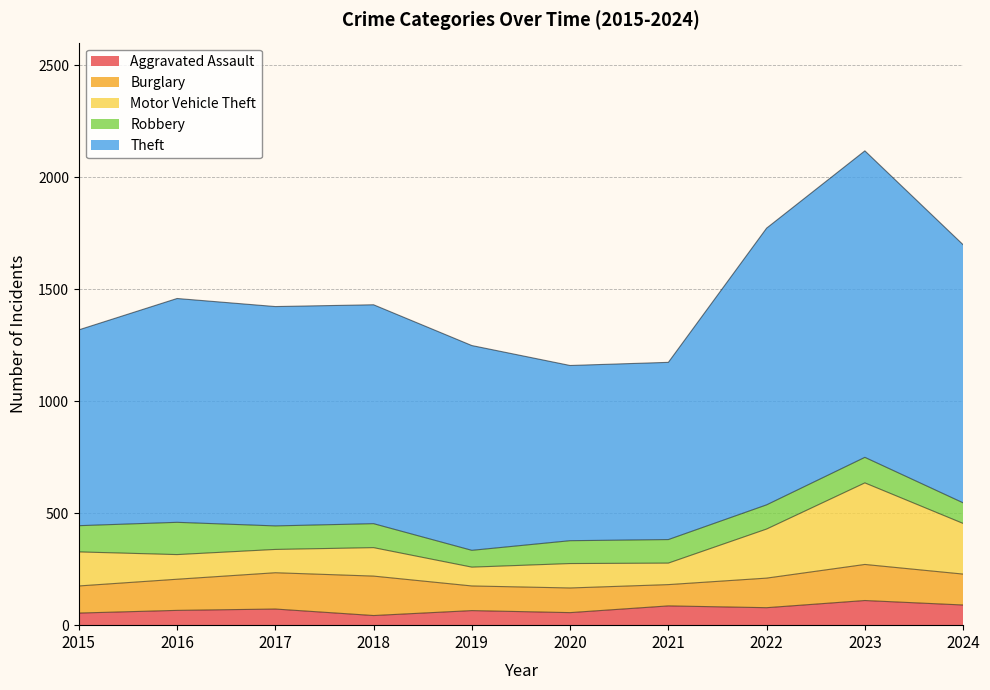

True or false: Theft and Motor Vehicle Theft cross at least once.

False